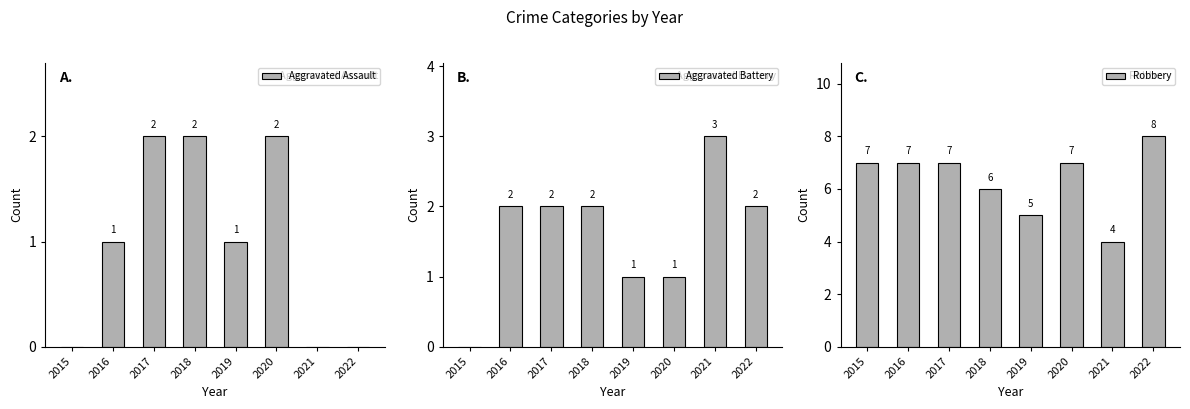

Reading right to left, transcribe all the data shown in this chart.

Aggravated Assault: 2022=0	2021=0	2020=2	2019=1	2018=2	2017=2	2016=1	2015=0
Aggravated Battery: 2022=2	2021=3	2020=1	2019=1	2018=2	2017=2	2016=2	2015=0
Robbery: 2022=8	2021=4	2020=7	2019=5	2018=6	2017=7	2016=7	2015=7